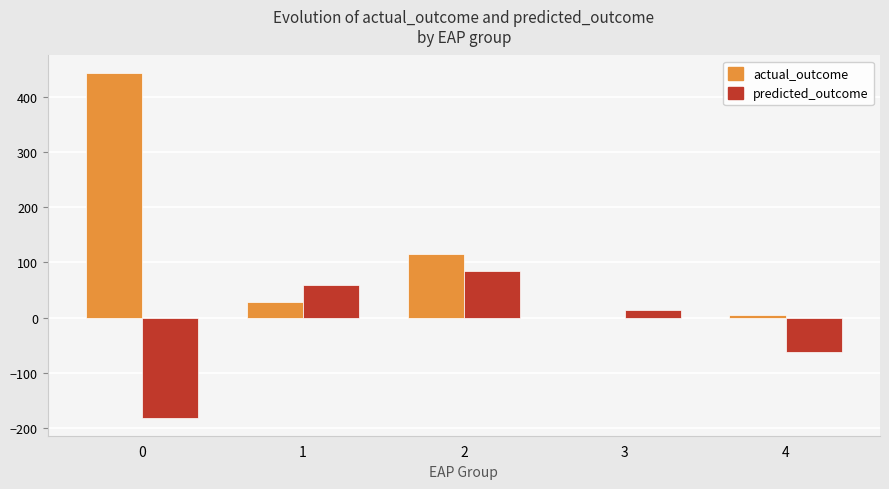

How many groups of bars are there?

5